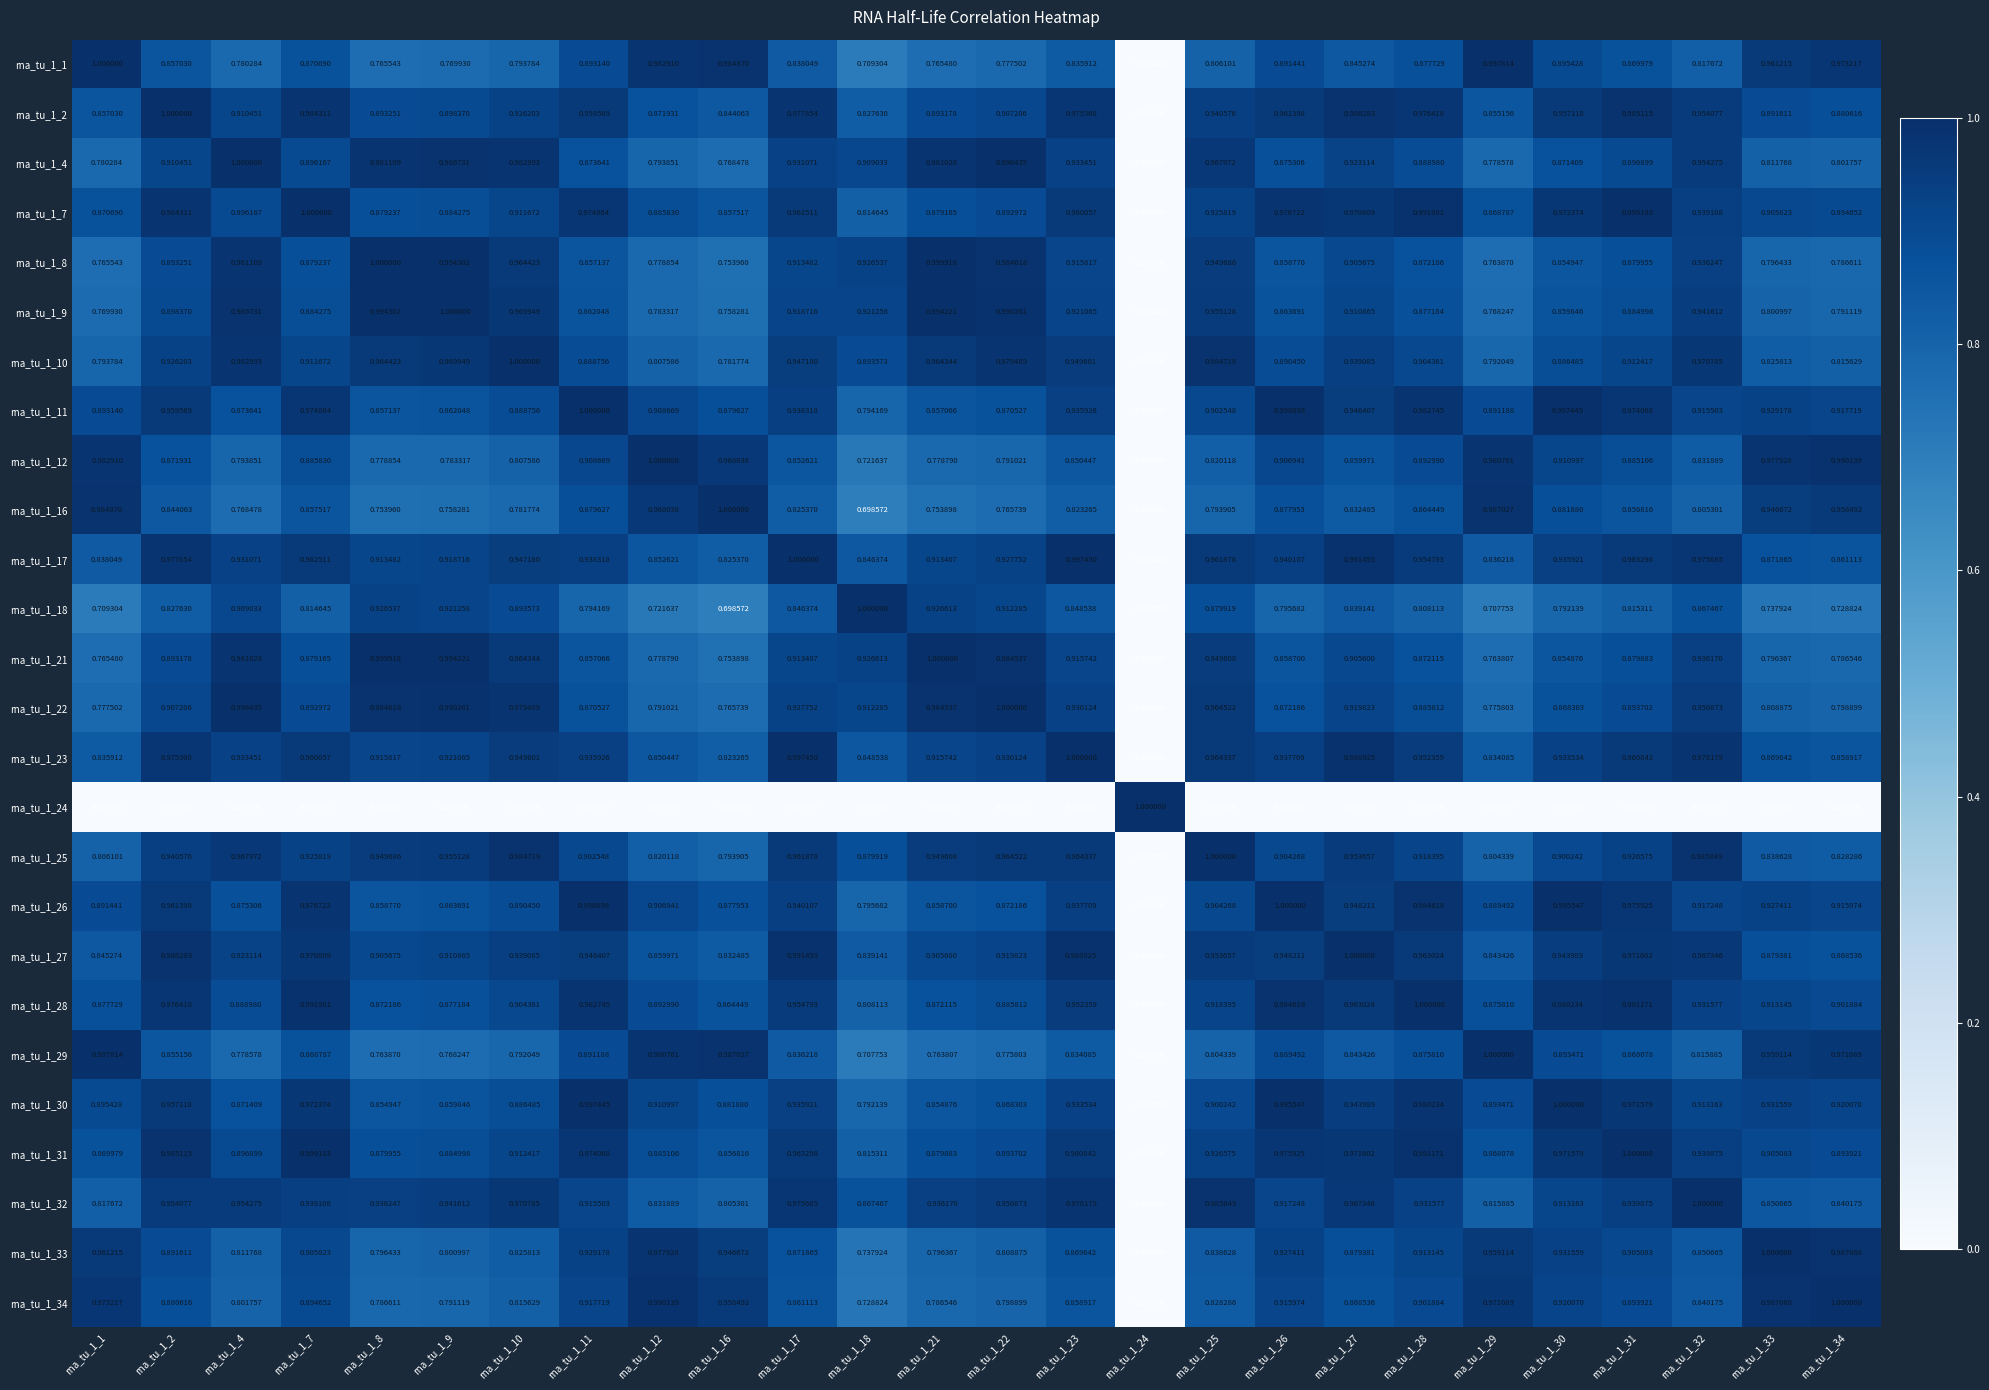

How many categories are shown in the chart?

26